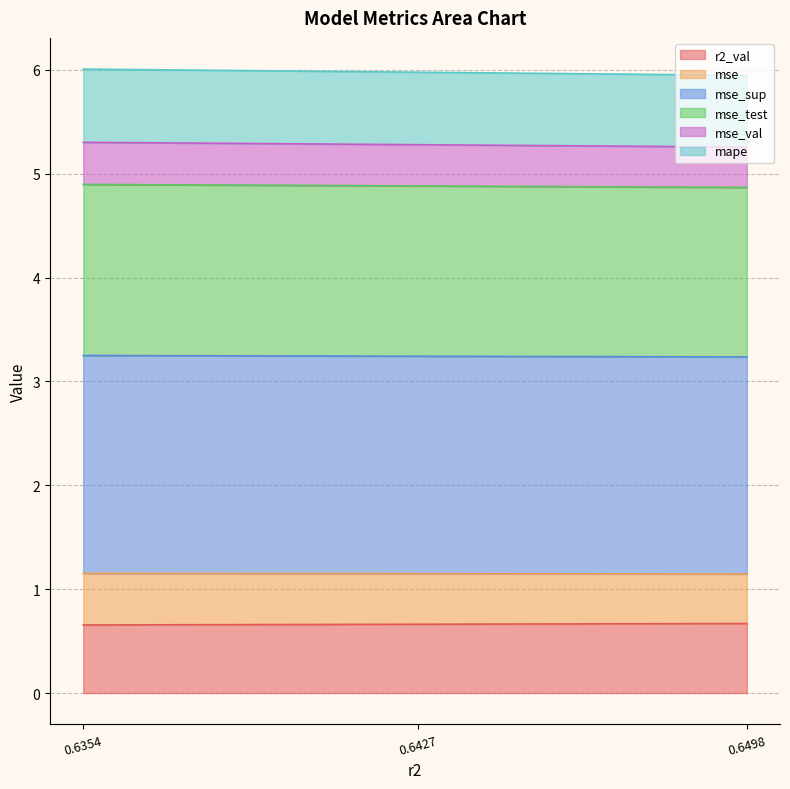

The r2_val series shows 0.7 at 0.6498. True or false?

True